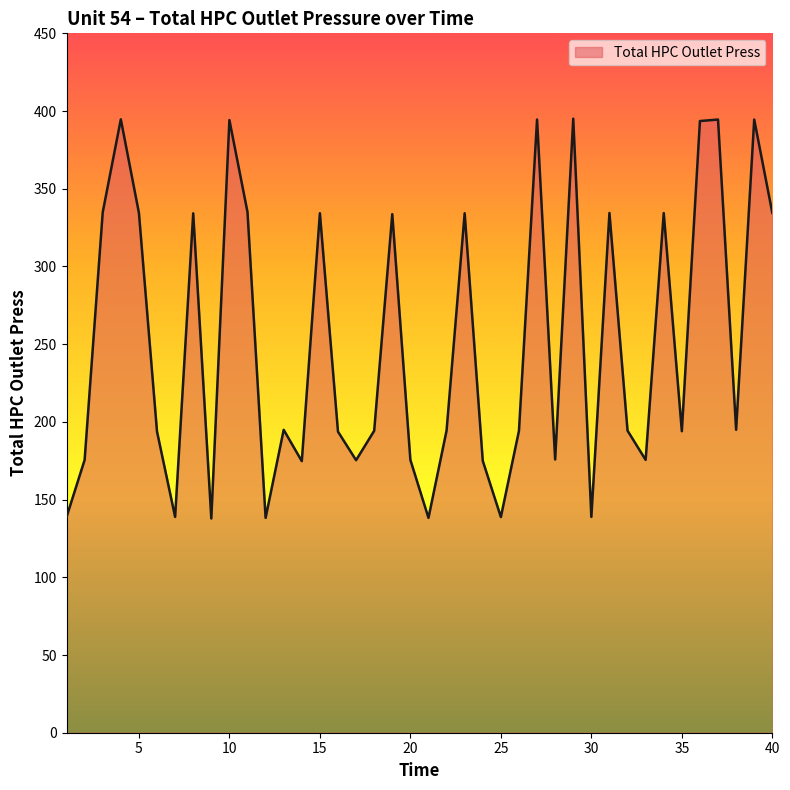

How many interior local valleys (lower than both neighbors) does the data have?

12